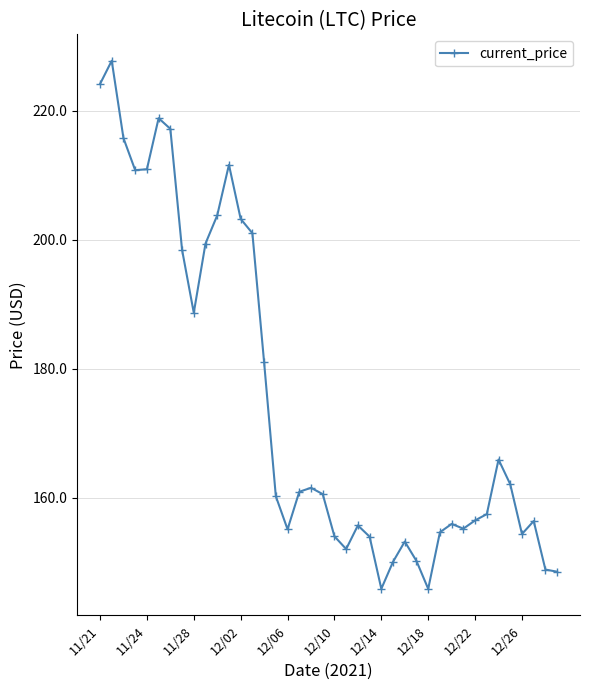

What is the value of the 4th point from the left?

210.8